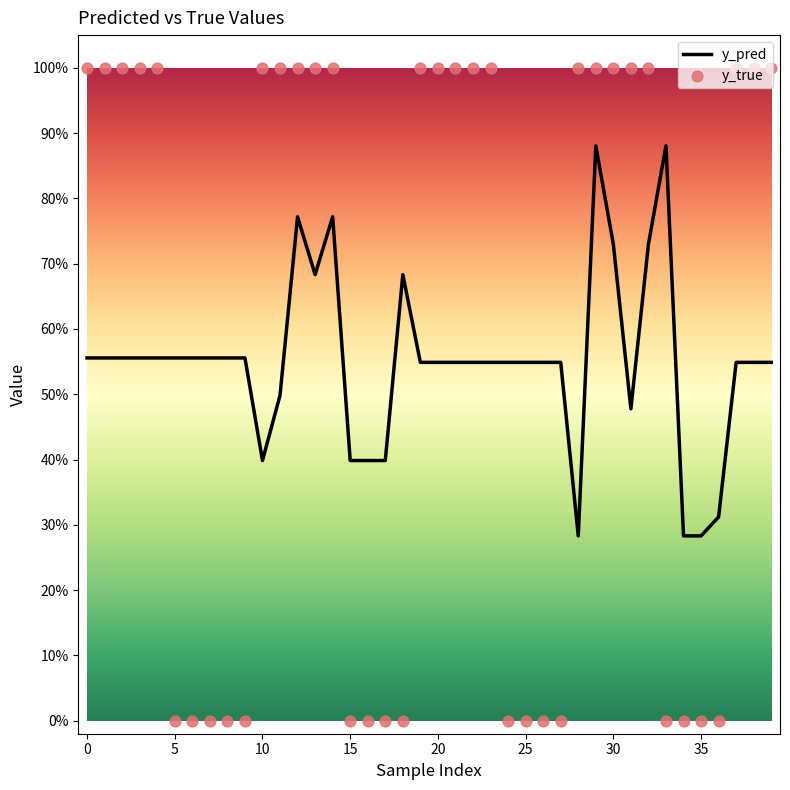

What are all the series names shown in the legend?

y_pred, y_true